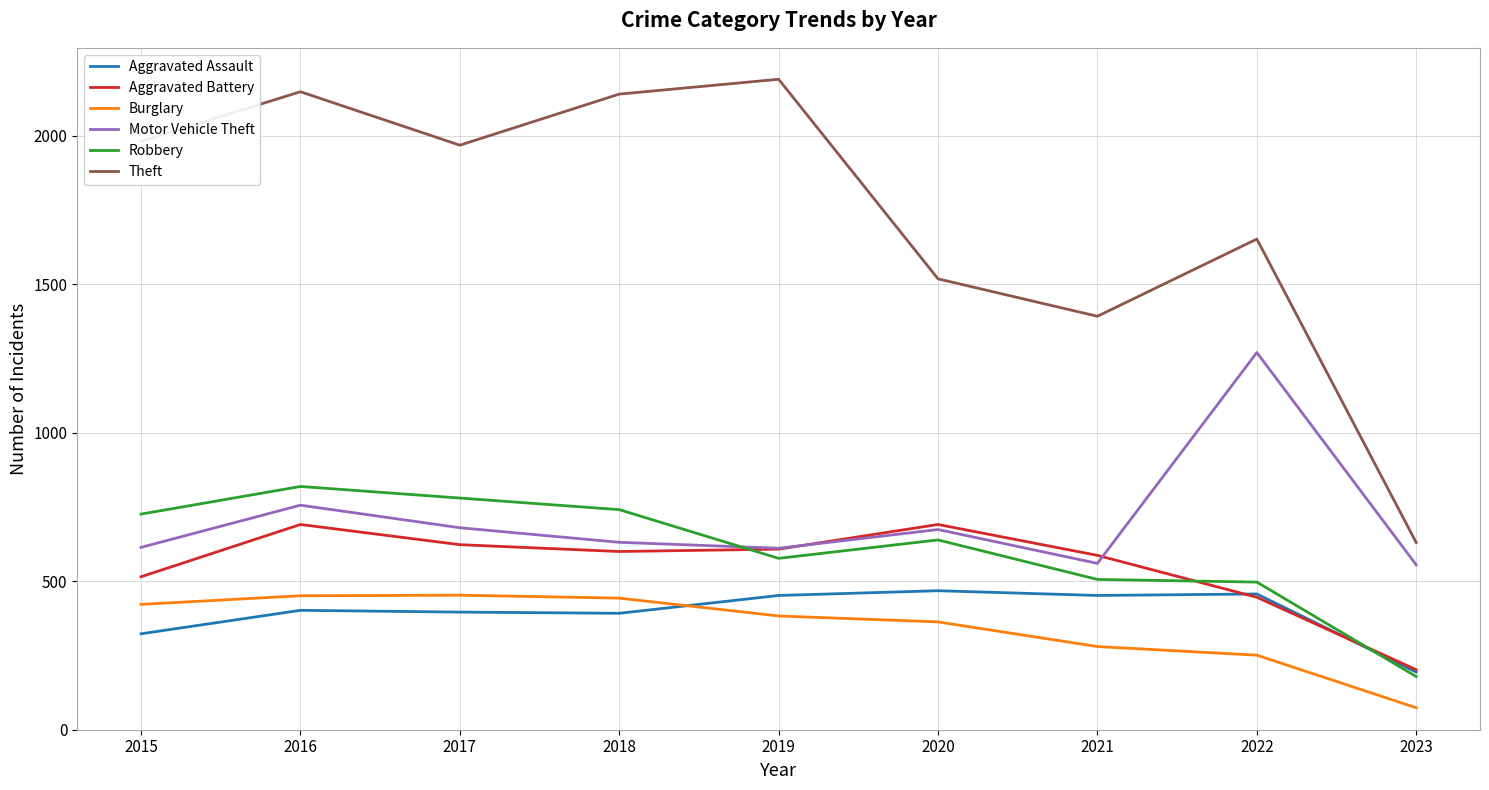

What is the spread (max minus min) of values at 2016?

1746